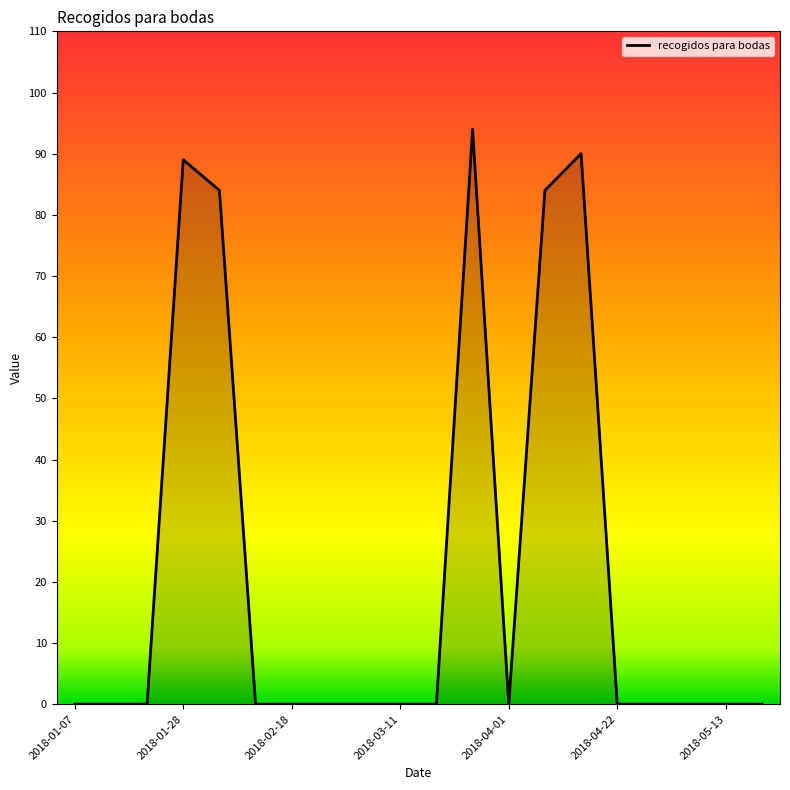

What is the difference between the maximum and minimum values?

94